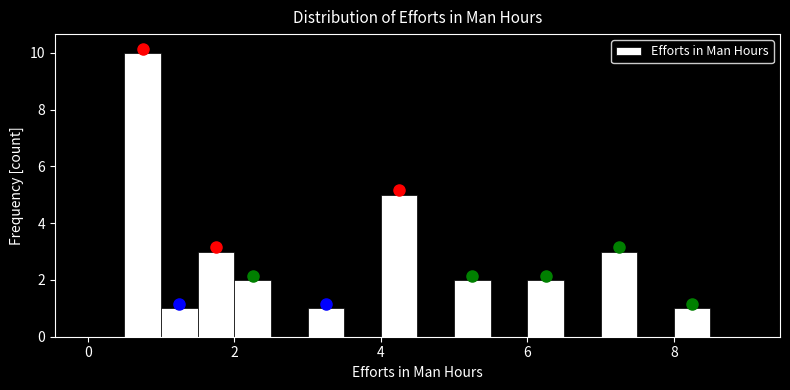

Around what value on the x-axis is the tallest bar? Give the approximate position of its centre, as read against the axis.

0.8